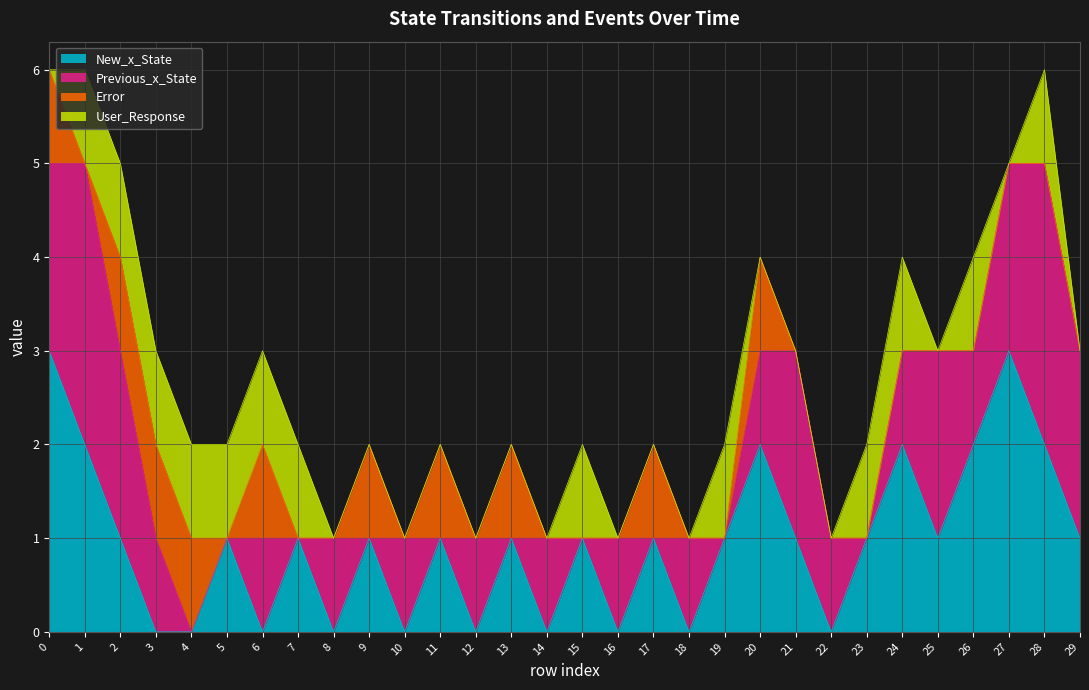

Reading right to left, list all the values displayed in this chart.

New_x_State: 29=1	28=2	27=3	26=2	25=1	24=2	23=1	22=0	21=1	20=2	19=1	18=0	17=1	16=0	15=1	14=0	13=1	12=0	11=1	10=0	9=1	8=0	7=1	6=0	5=1	4=0	3=0	2=1	1=2	0=3
Previous_x_State: 29=2	28=3	27=2	26=1	25=2	24=1	23=0	22=1	21=2	20=1	19=0	18=1	17=0	16=1	15=0	14=1	13=0	12=1	11=0	10=1	9=0	8=1	7=0	6=1	5=0	4=0	3=1	2=2	1=3	0=2
Error: 29=0	28=0	27=0	26=0	25=0	24=0	23=0	22=0	21=0	20=1	19=0	18=0	17=1	16=0	15=0	14=0	13=1	12=0	11=1	10=0	9=1	8=0	7=0	6=1	5=0	4=1	3=1	2=1	1=0	0=1
User_Response: 29=0	28=1	27=0	26=1	25=0	24=1	23=1	22=0	21=0	20=0	19=1	18=0	17=0	16=0	15=1	14=0	13=0	12=0	11=0	10=0	9=0	8=0	7=1	6=1	5=1	4=1	3=1	2=1	1=1	0=0